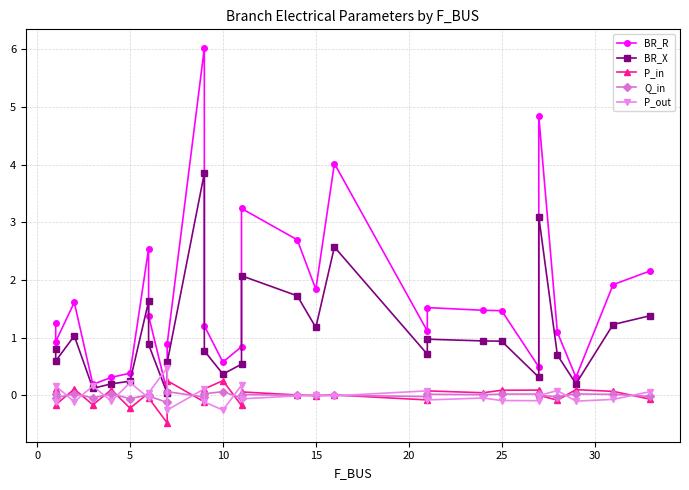

In P_out, how many points are lower than both neighbors (excluding endpoints)?

10